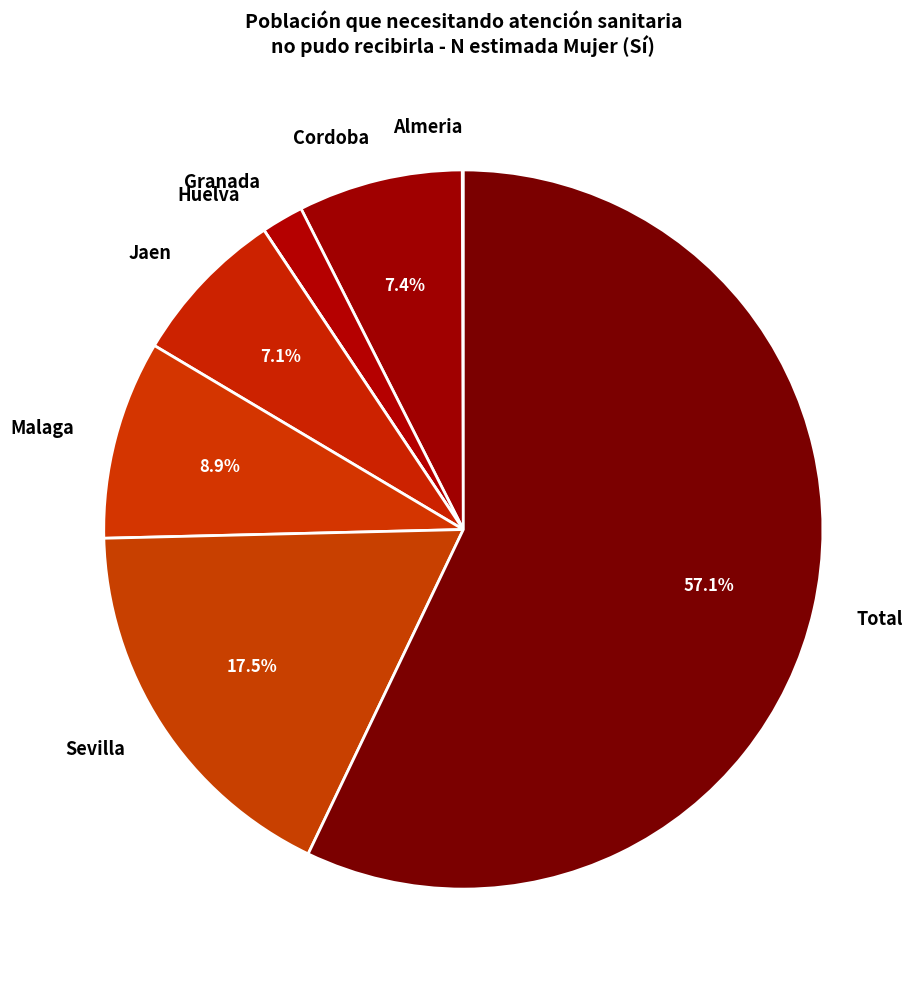

Do Malaga and Jaen together represent more than half of the pie?

No